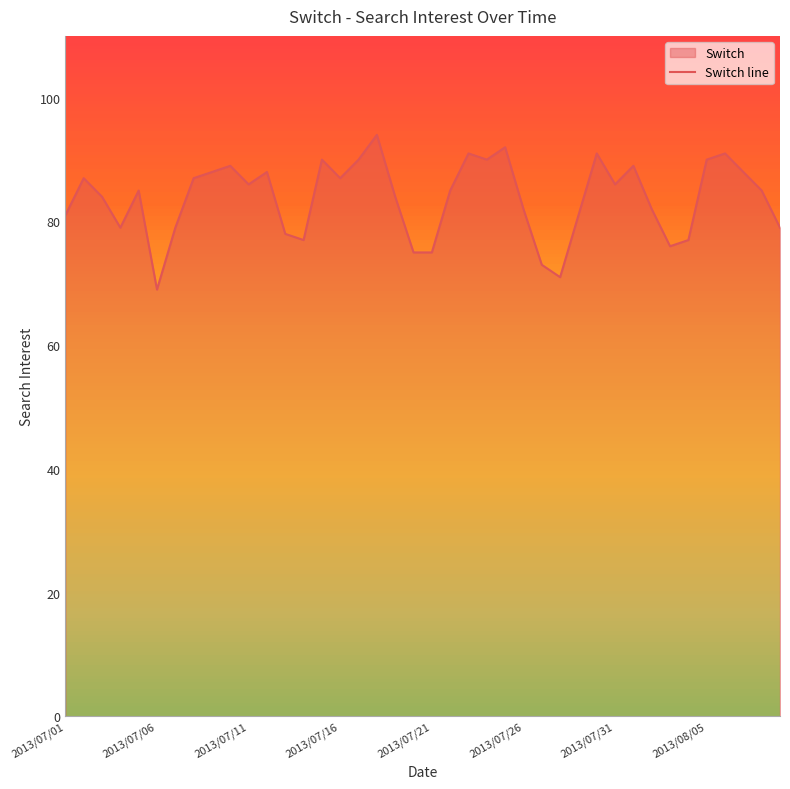

Reading left to right, extract all data points from this chart.

81	87	84	79	85	69	79	87	88	89	86	88	78	77	90	87	90	94	84	75	75	85	91	90	92	82	73	71	81	91	86	89	82	76	77	90	91	88	85	79